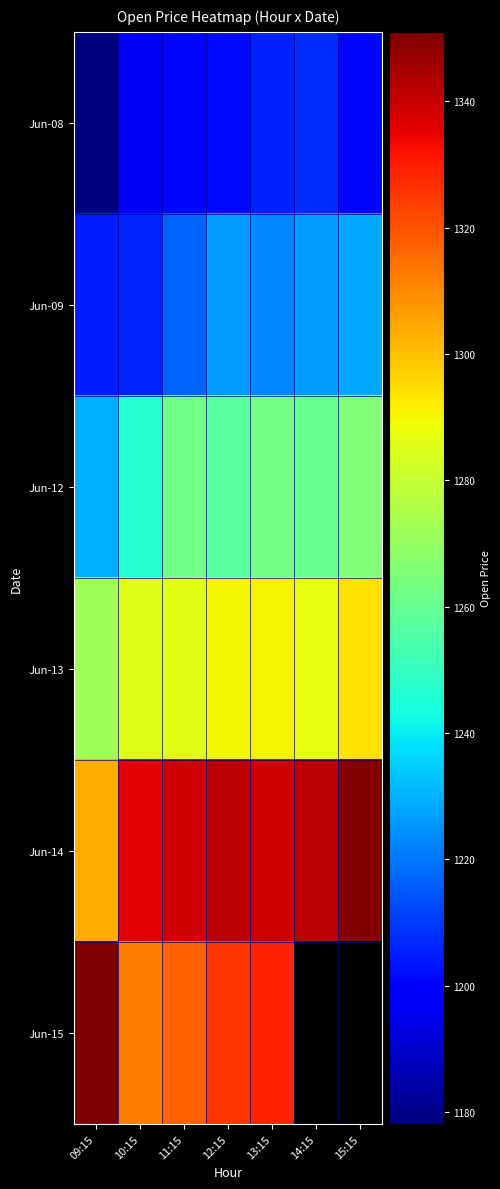

The Jun-09 series shows 1204.8 at 09:15. True or false?

True